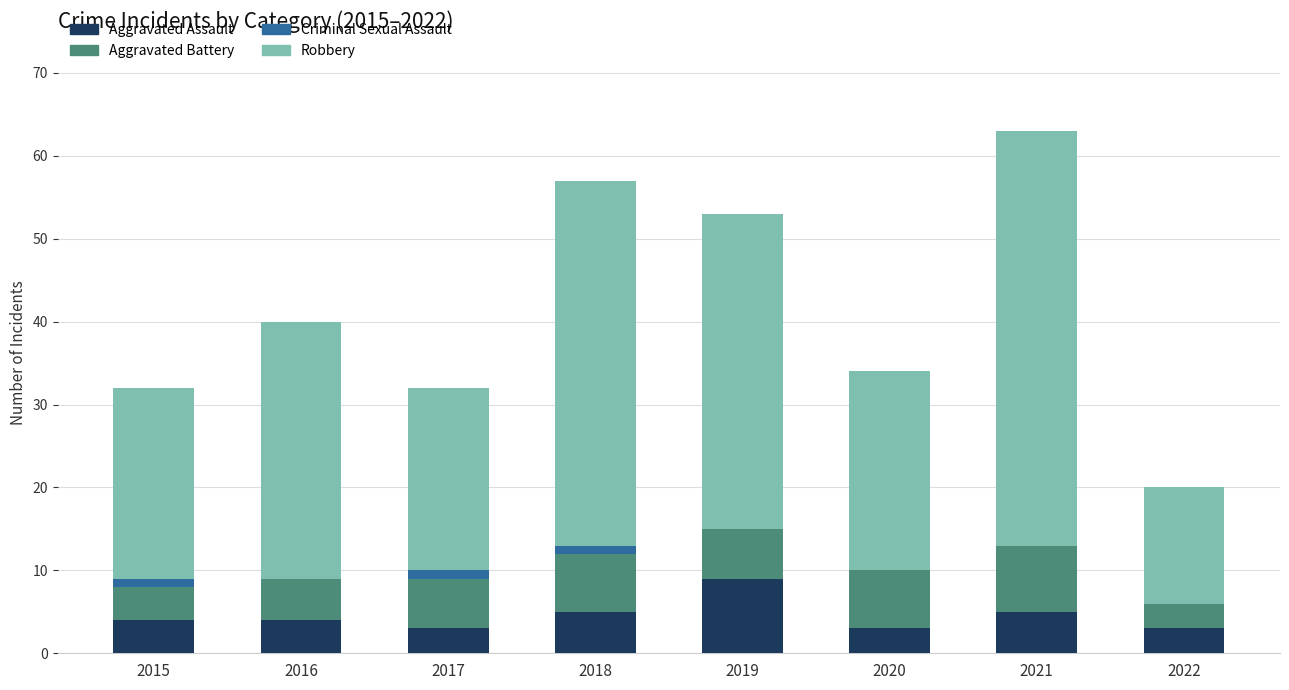

How many series are shown in this chart?

4